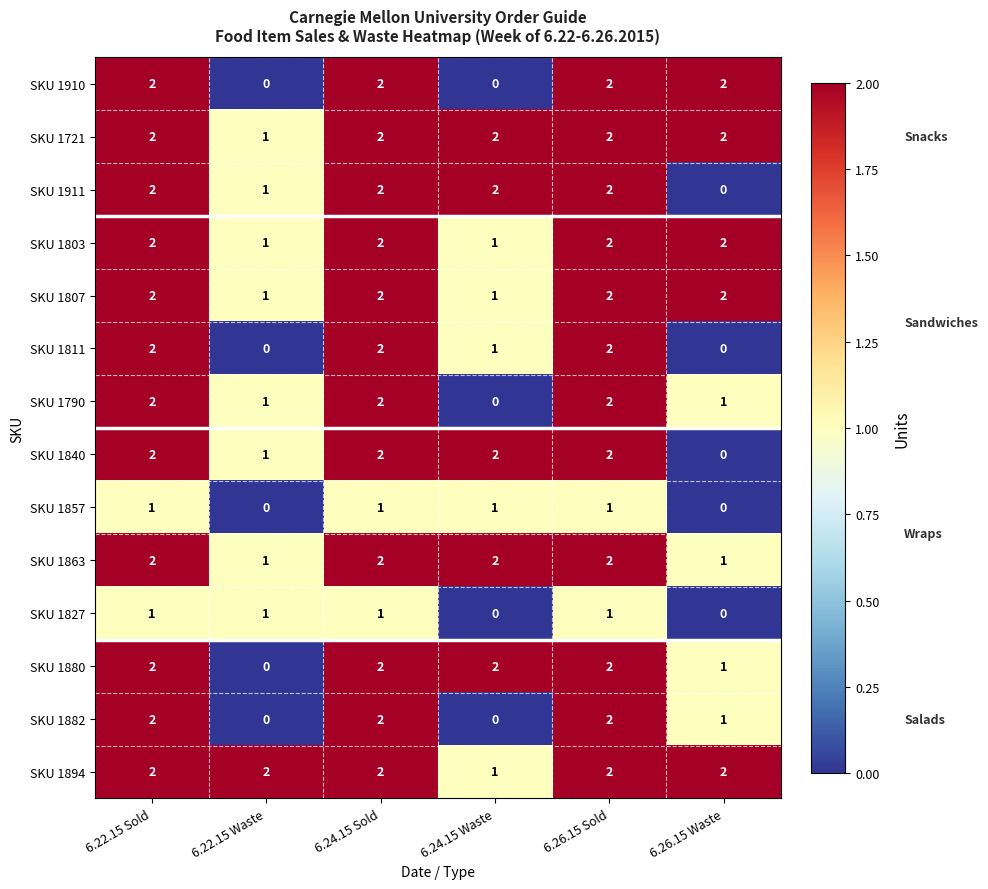

At how many categories does at least one series exceed 0?

6